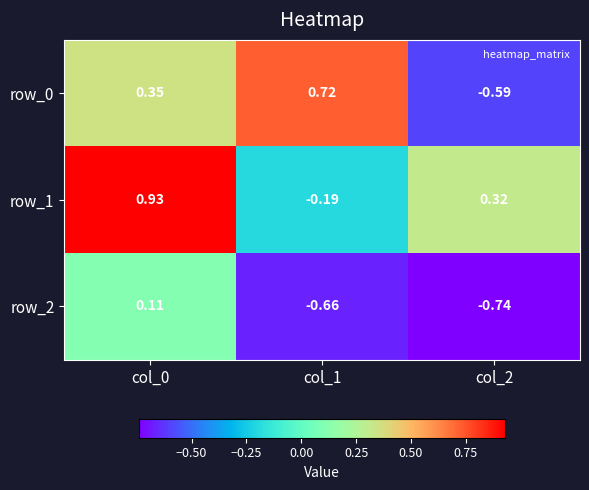

Is the value of row_1 at col_0 greater than the value of row_2 at col_1?

Yes